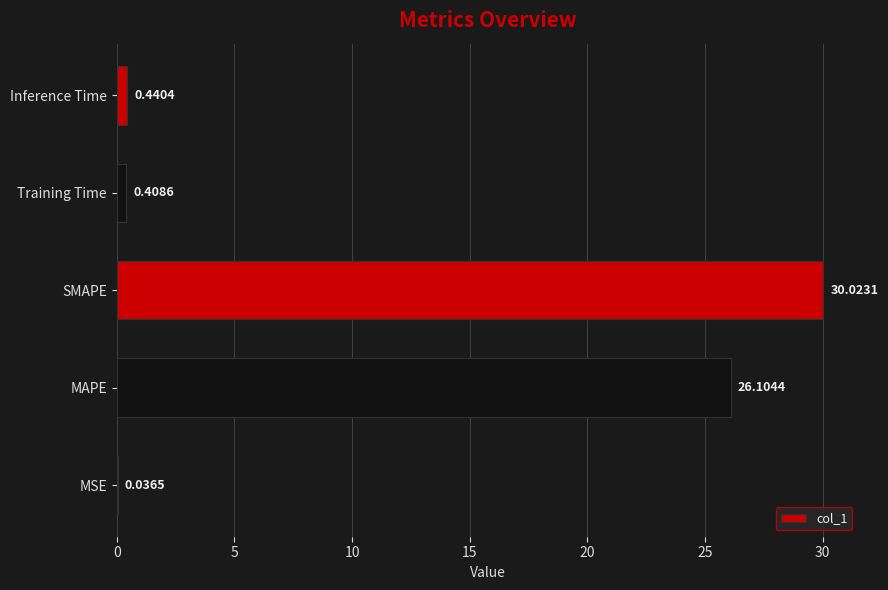

What is the sum of the values at MAPE and Inference Time?

26.5